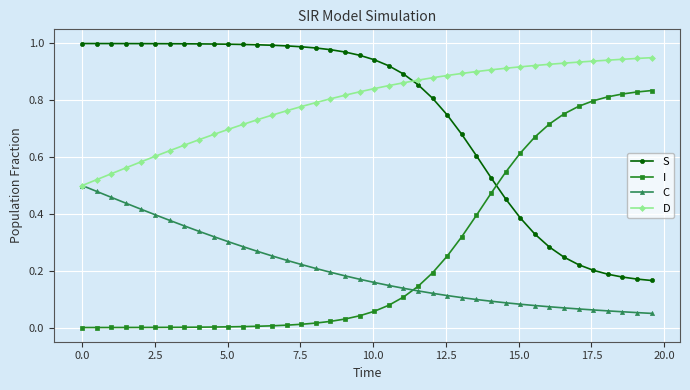

List the series in order of their peak value, lowest first.

C, I, D, S